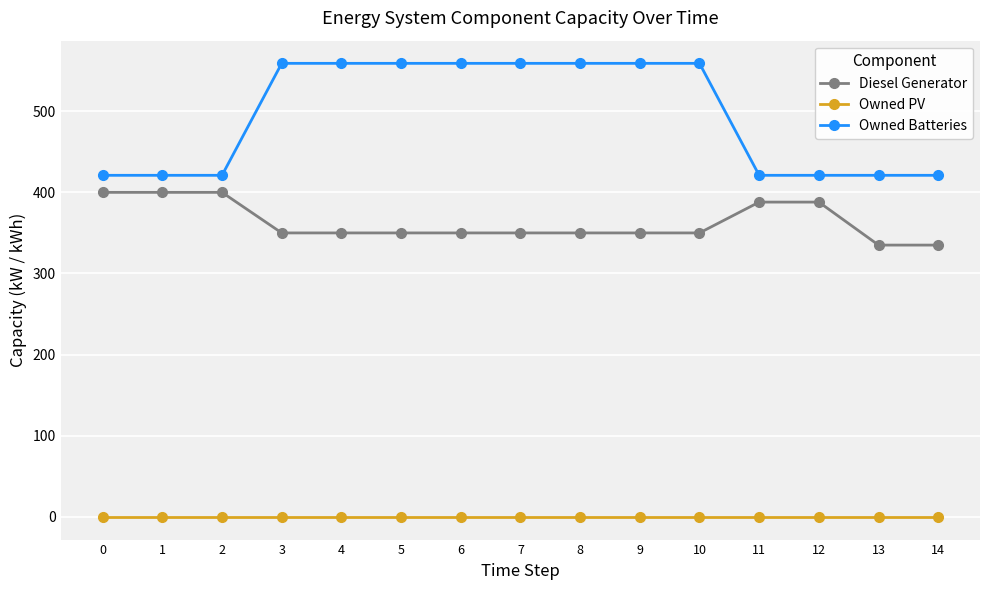

What is the sum of the Owned Batteries values at 3 and 9?

1118